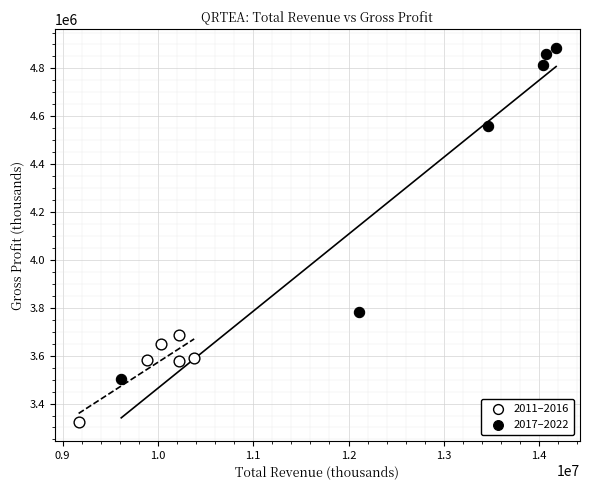

Which series contains the lowest Y value?

2011–2016